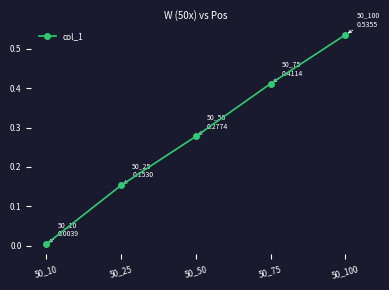

List the labels in order of value, largest first.

50_100, 50_75, 50_50, 50_25, 50_10